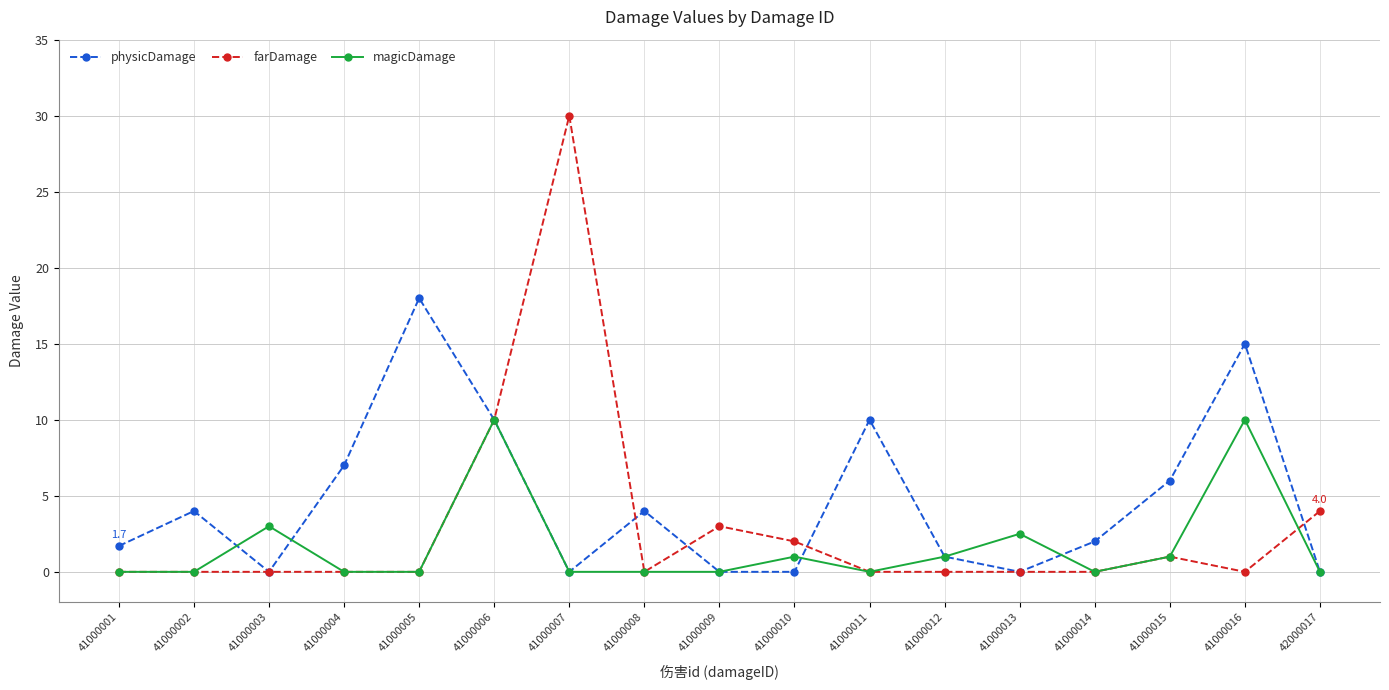

Is the value of farDamage at 41000003 greater than the value of physicDamage at 41000005?

No